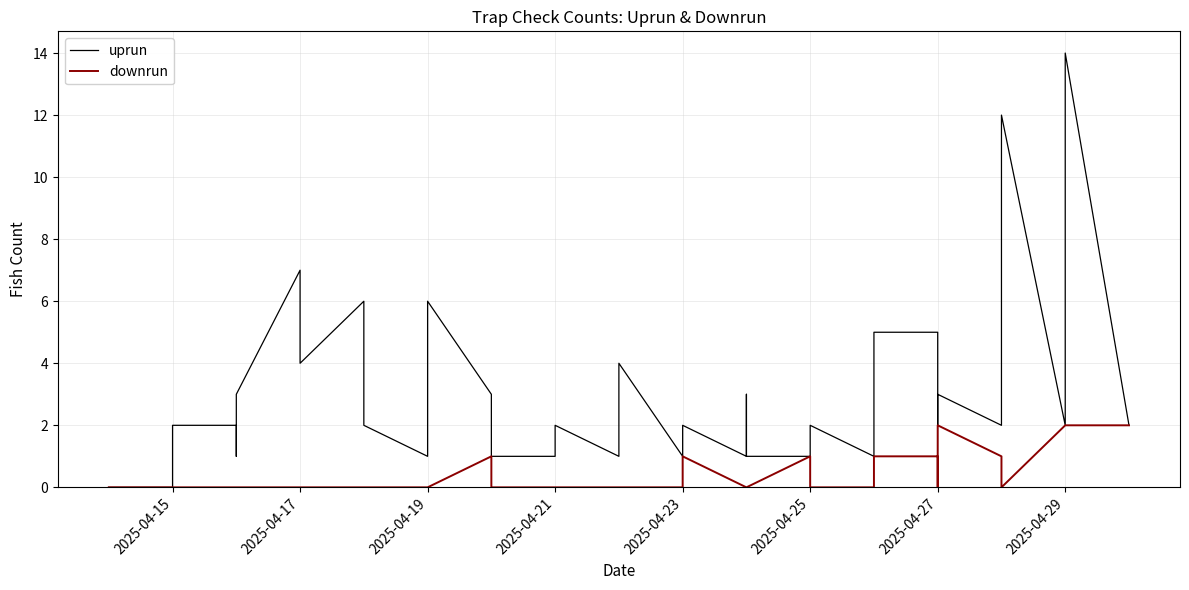

Reading left to right, extract all data points from this chart.

uprun: 0	0	2	2	1	3	3	7	4	6	2	1	6	3	1	1	2	1	1	4	1	1	2	1	3	1	1	1	2	1	2	5	5	2	3	2	12	2	14	2
downrun: 0	0	0	0	0	0	0	0	0	0	0	0	0	1	0	0	0	0	0	0	0	0	1	0	0	0	1	0	0	0	0	1	1	0	2	1	0	2	2	2